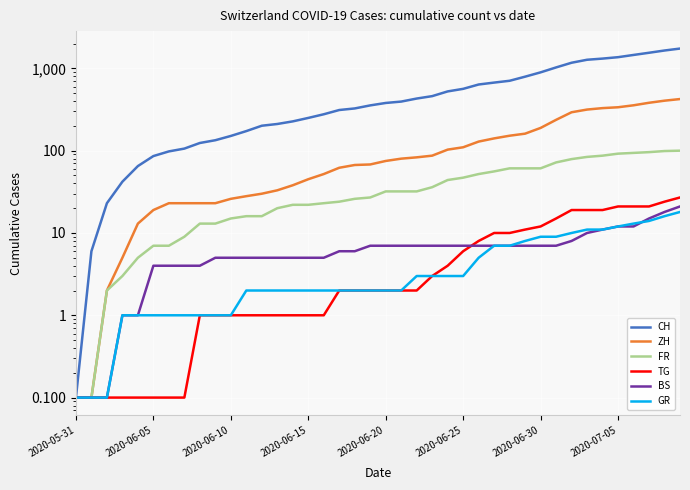

True or false: ZH and CH intersect in this chart.

False